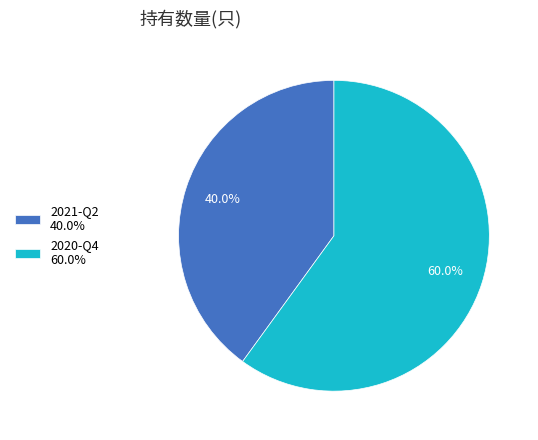

Does 2021-Q2 represent more than half of the total?

No